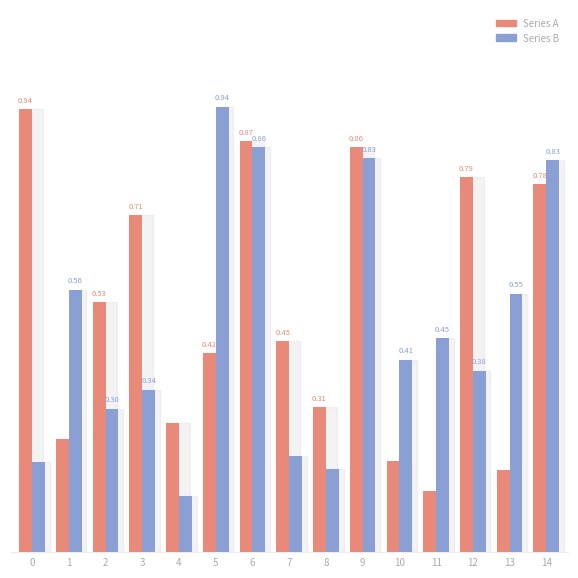

Is the value of Series B at 9 greater than the value of Series A at 7?

Yes